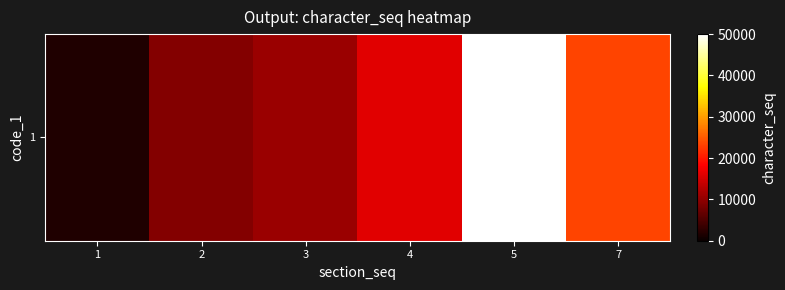

Where does the data first go above 16042?

5